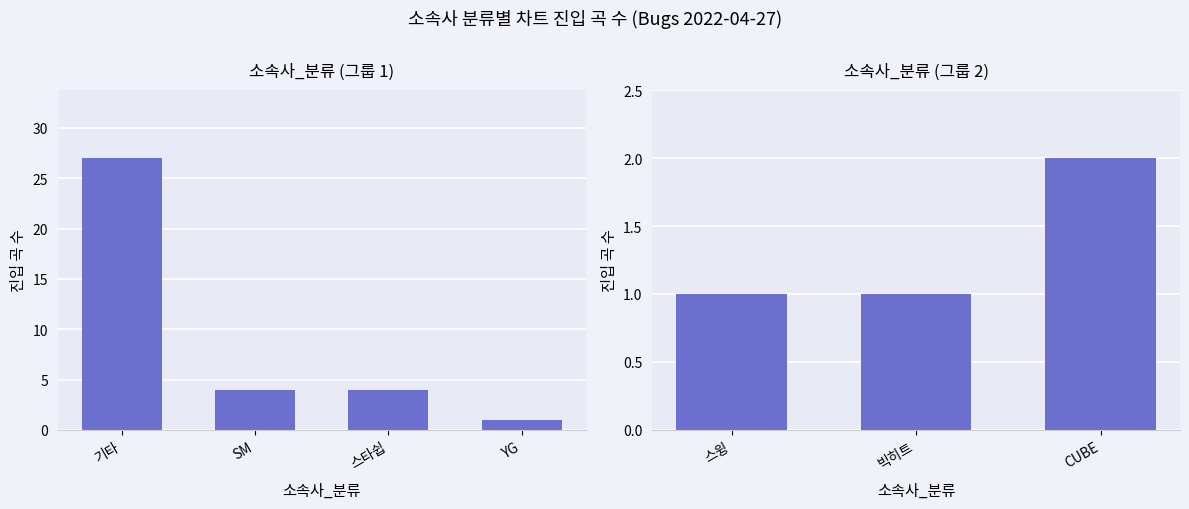

How many series are shown in this chart?

1